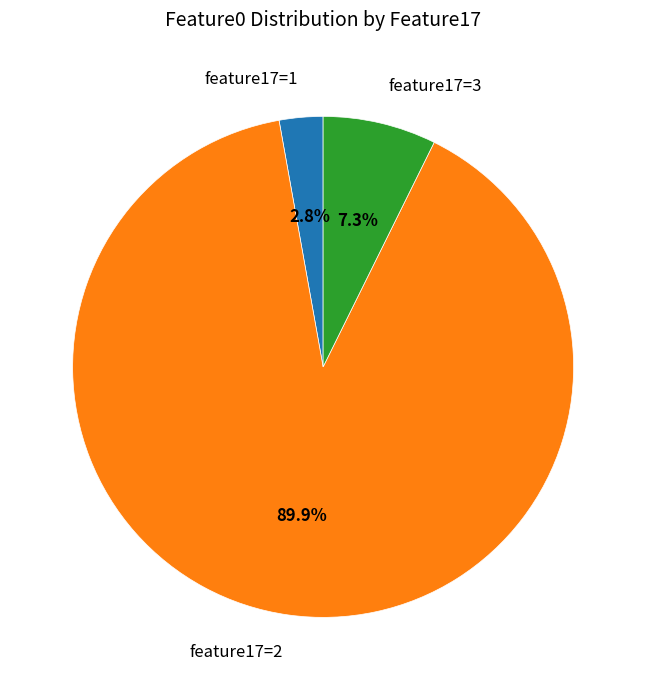

Is there any slice that represents more than half of the pie?

Yes